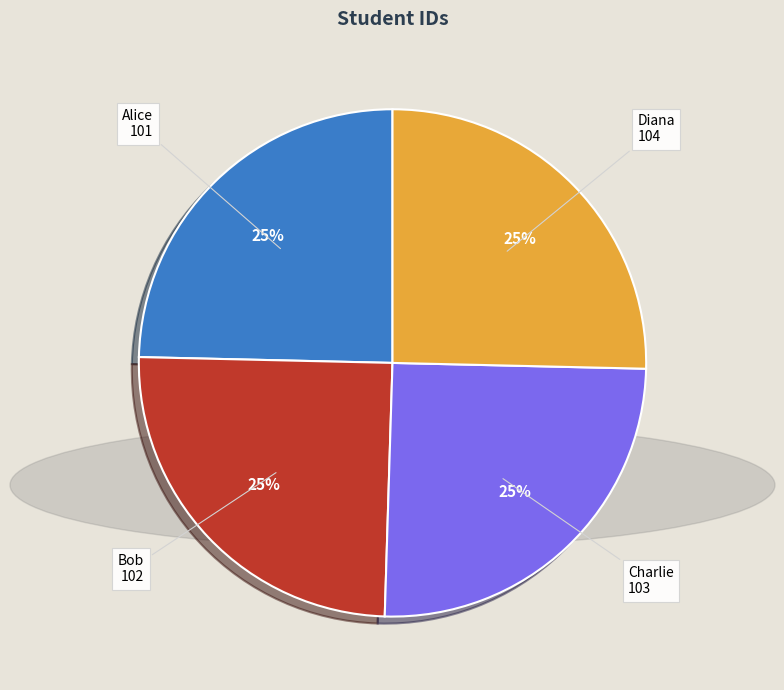

To the nearest percent, what percentage of the pie is Bob?

25%